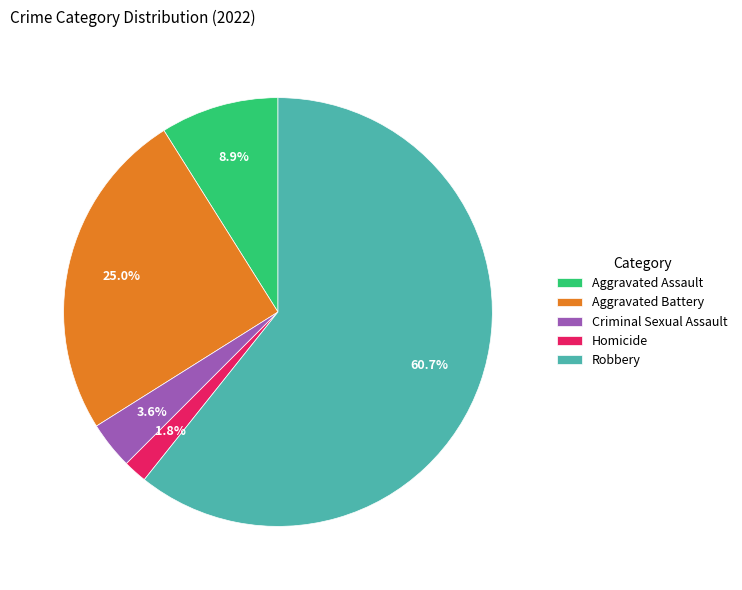

How much of the chart is everything except Homicide?

98.2%